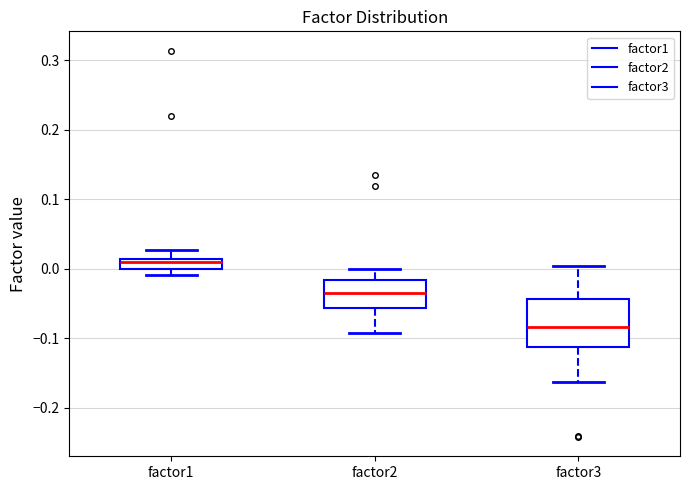

Which box's median line is the lowest?

factor3